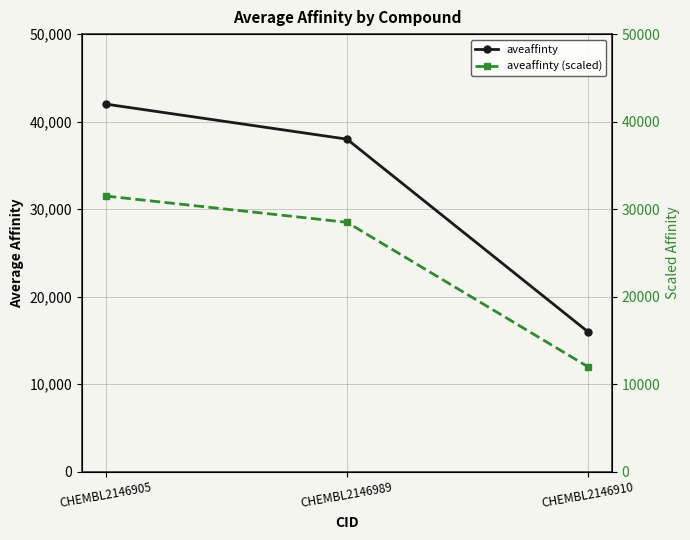

What is the value of the aveaffinty point at the 1st from the left?

42000